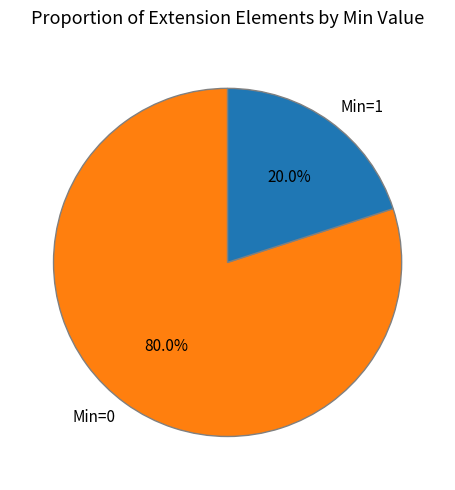

Approximately how many times larger is the value at Min=0 compared to Min=1?

4.0